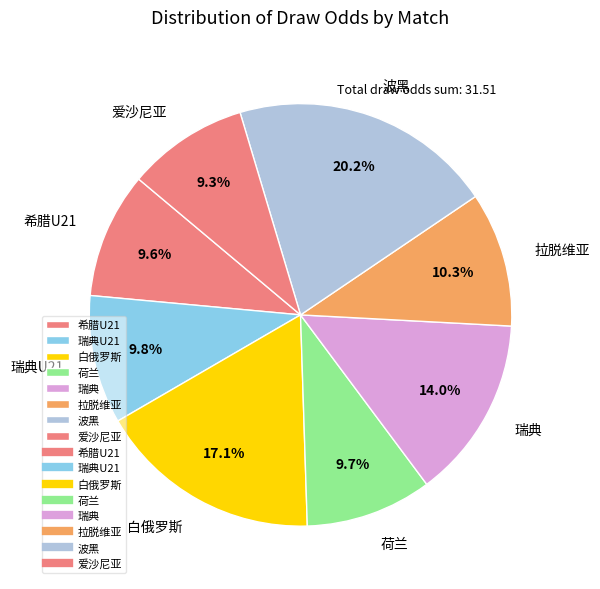

How many segments does this pie chart have?

8